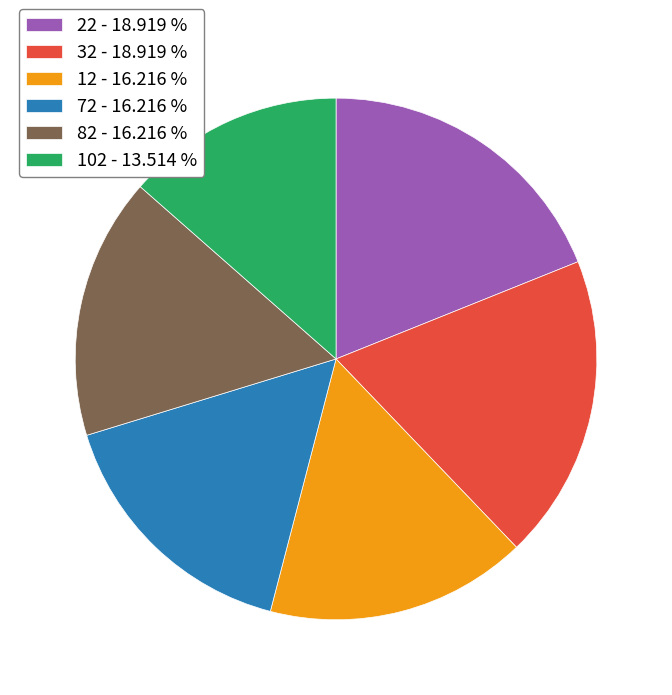

Do 102 - 13.514 % and 82 - 16.216 % together represent more than half of the pie?

No